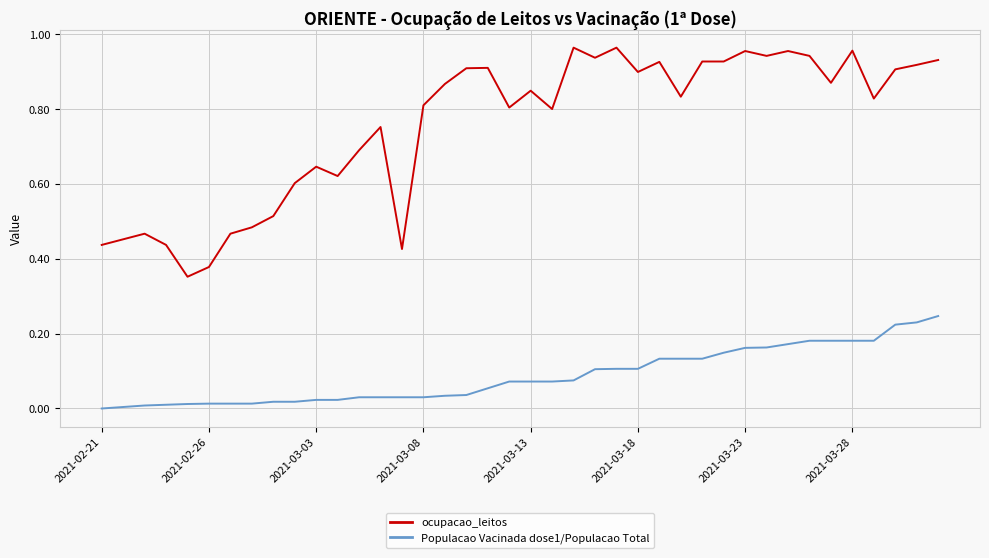

True or false: ocupacao_leitos and Populacao Vacinada dose1/Populacao Total cross at least once.

False